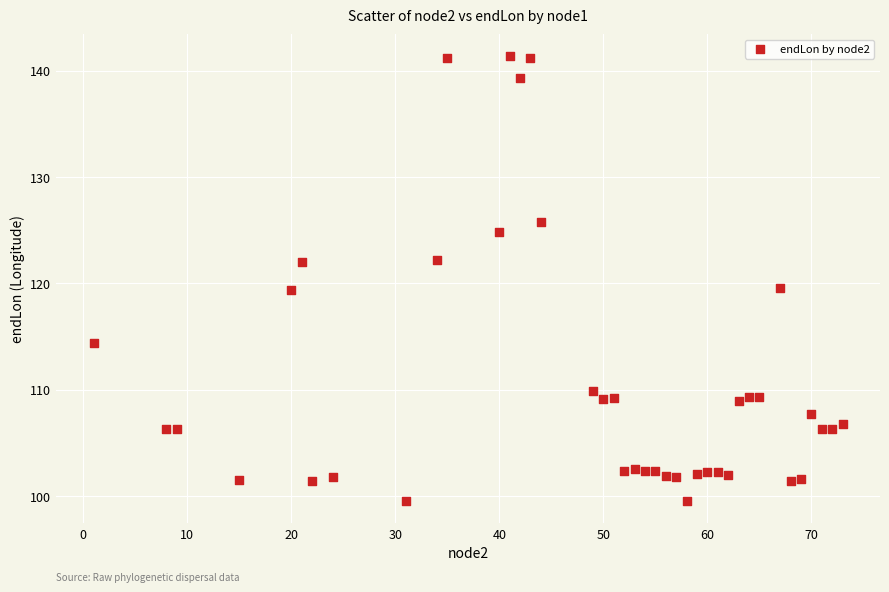

What is the range of Y values (max minus min)?

41.8